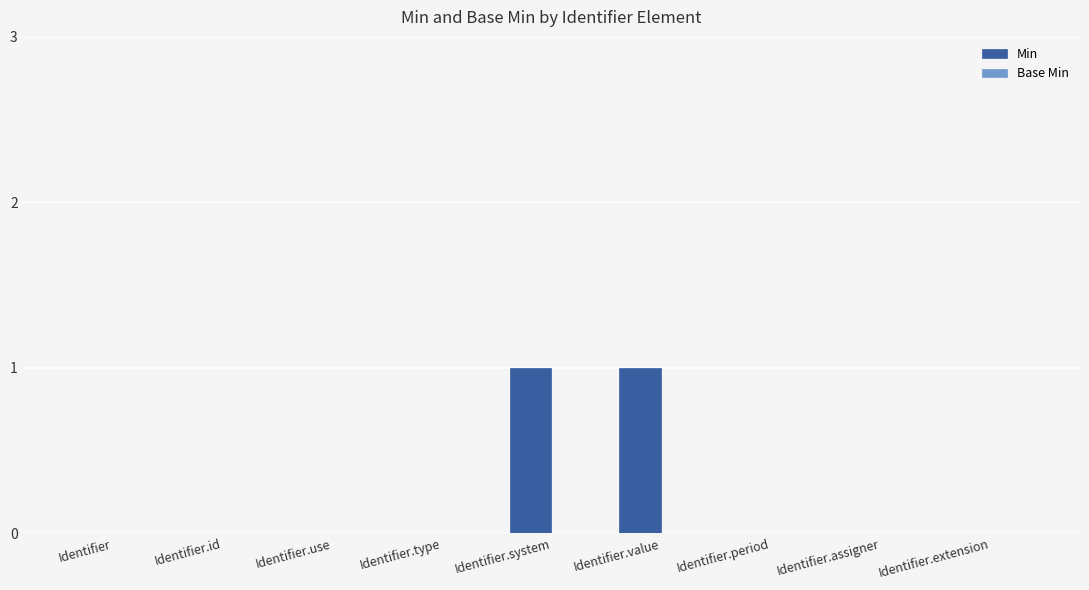

How many data points does each series have?

9